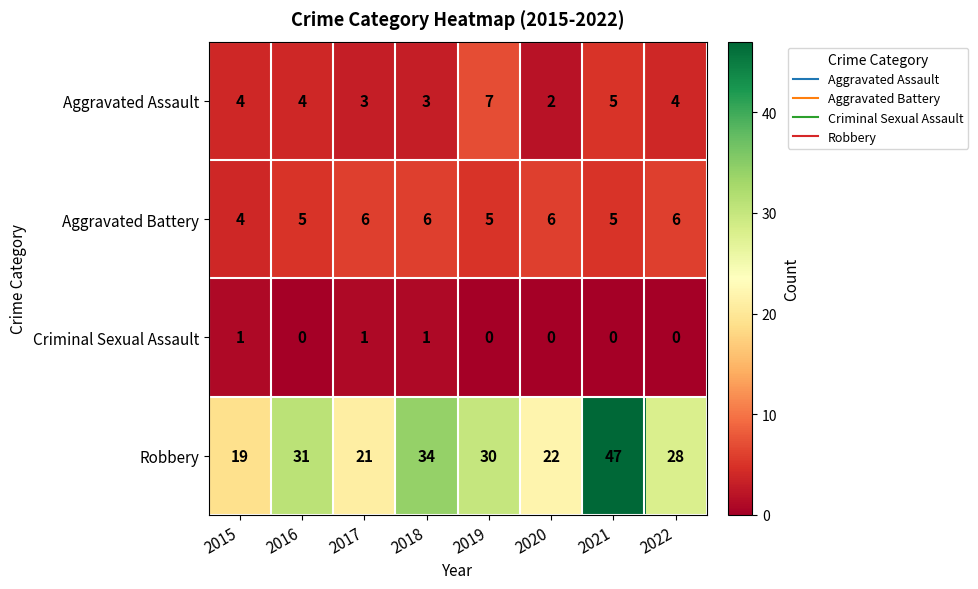

How many categories are shown in the chart?

8